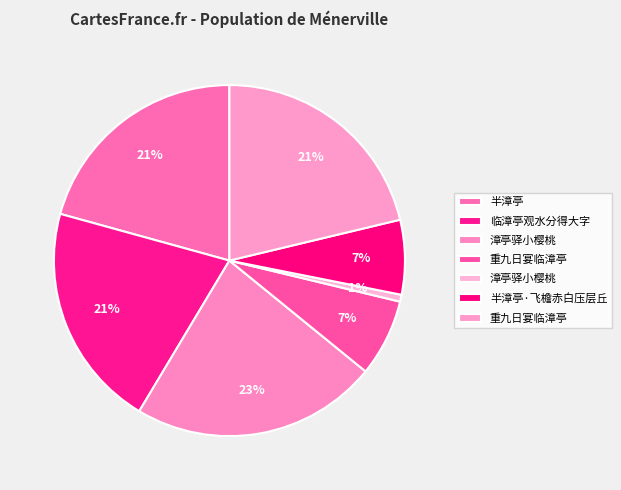

Which slice is the smallest?

漳亭驿小樱桃